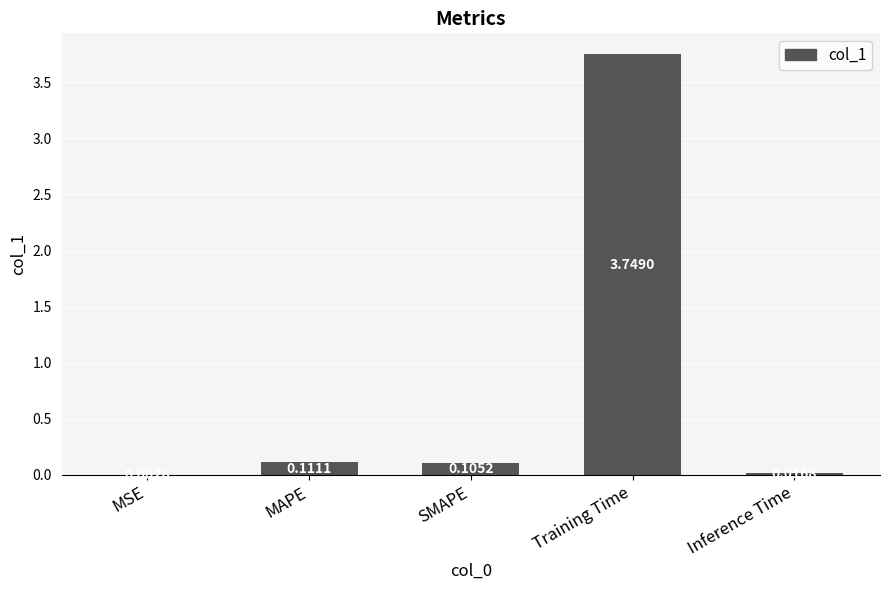

At which label is the value closest to 1?

MAPE